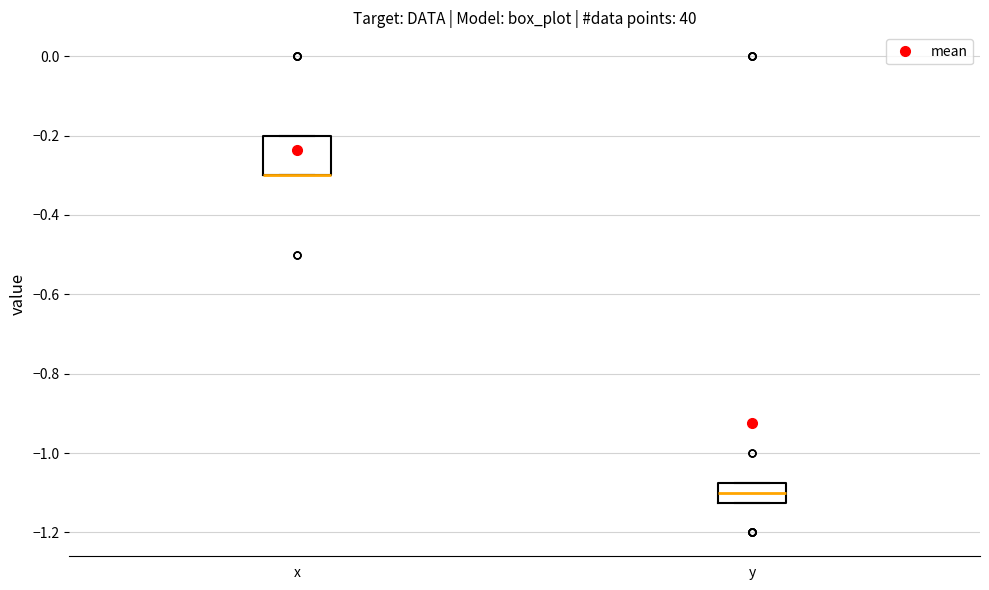

Reading left to right, read every box against the y-axis: the position of its median line, the range the box covers, and the ends of its whiskers. The values are not printed on the chart, so give them approximately, as read against the axis.

x: median -0.30 (drawn on the box's lower edge), box -0.30 to -0.20, whiskers -0.30 to -0.20
y: median -1.10, box -1.12 to -1.08, whiskers -1.12 to -1.08